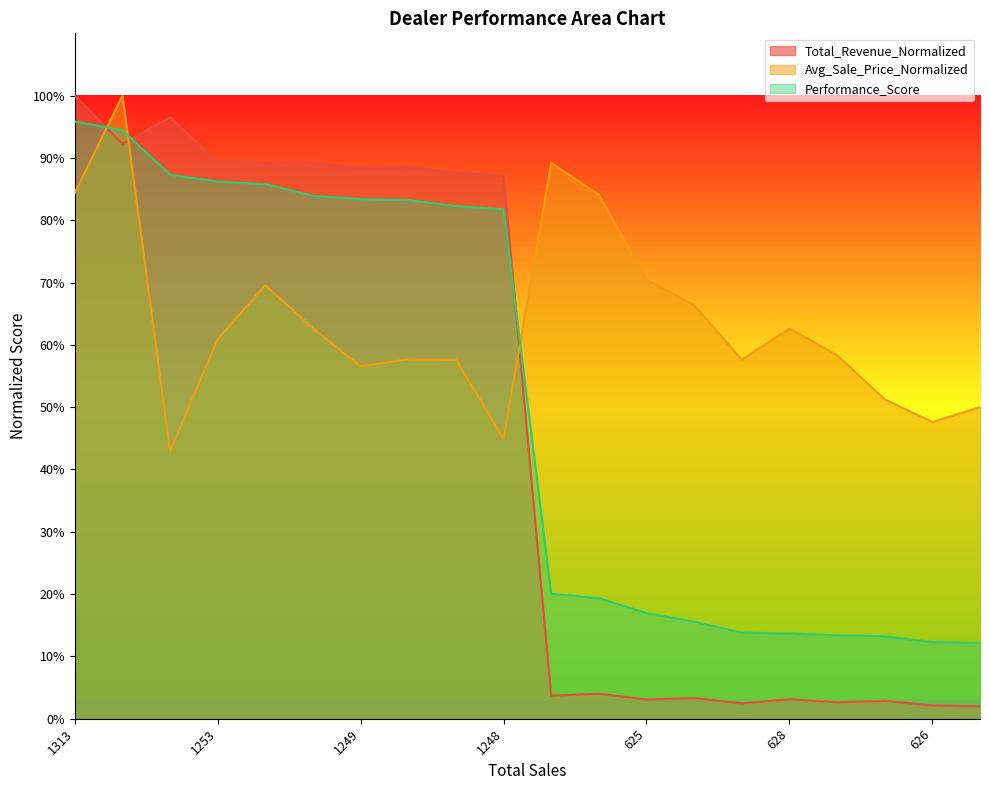

What are all the series names shown in the legend?

Total_Revenue_Normalized, Avg_Sale_Price_Normalized, Performance_Score